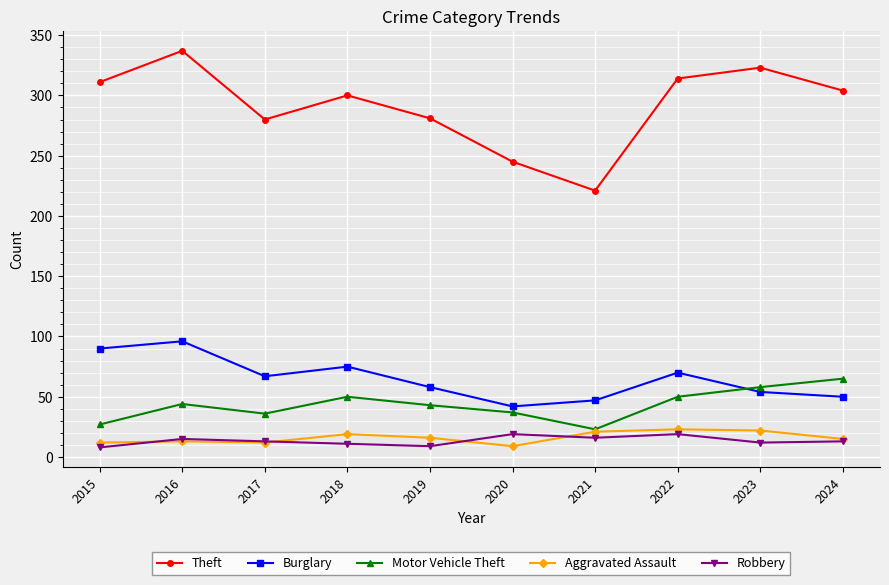

At which label is Burglary closest to 69?

2022